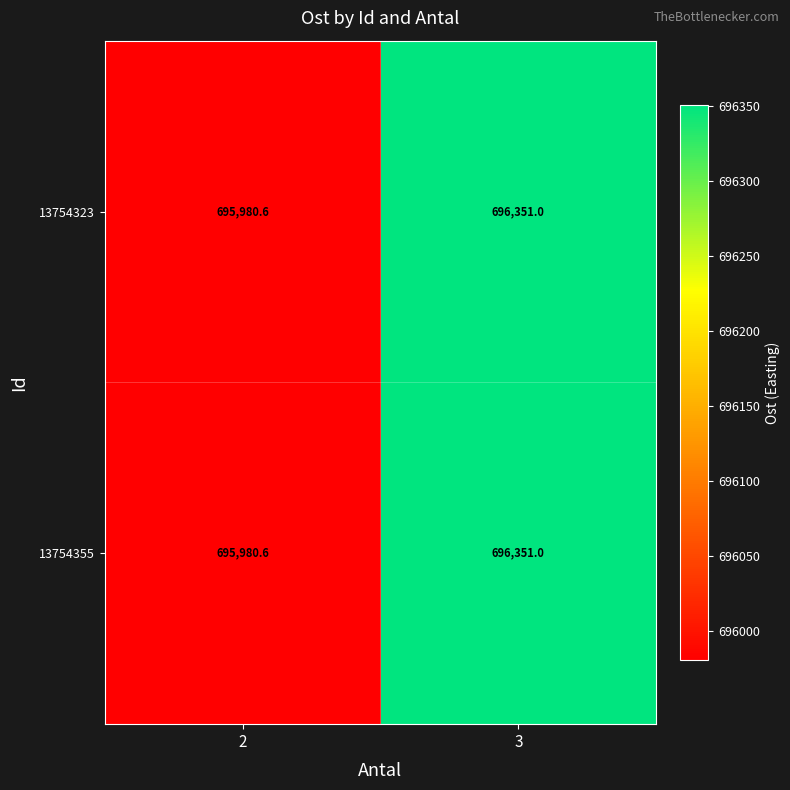

The 13754323 series shows 250037.5 at 2. True or false?

False